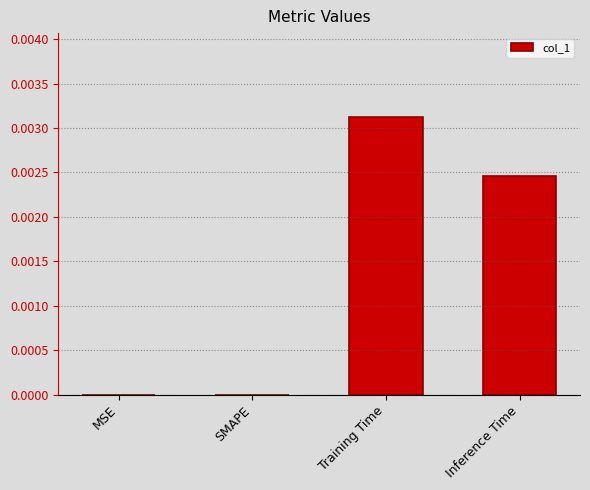

Between Inference Time and Training Time, which is larger?

Training Time